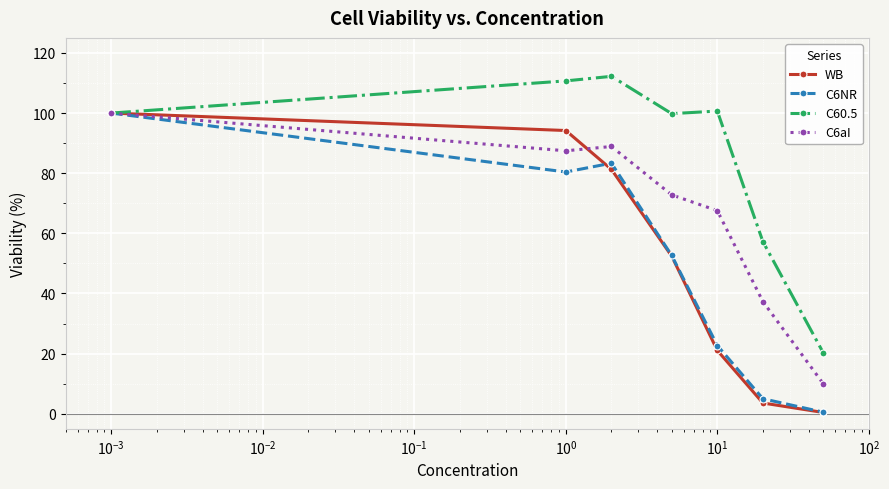

Which series has the widest spread of values?

WB